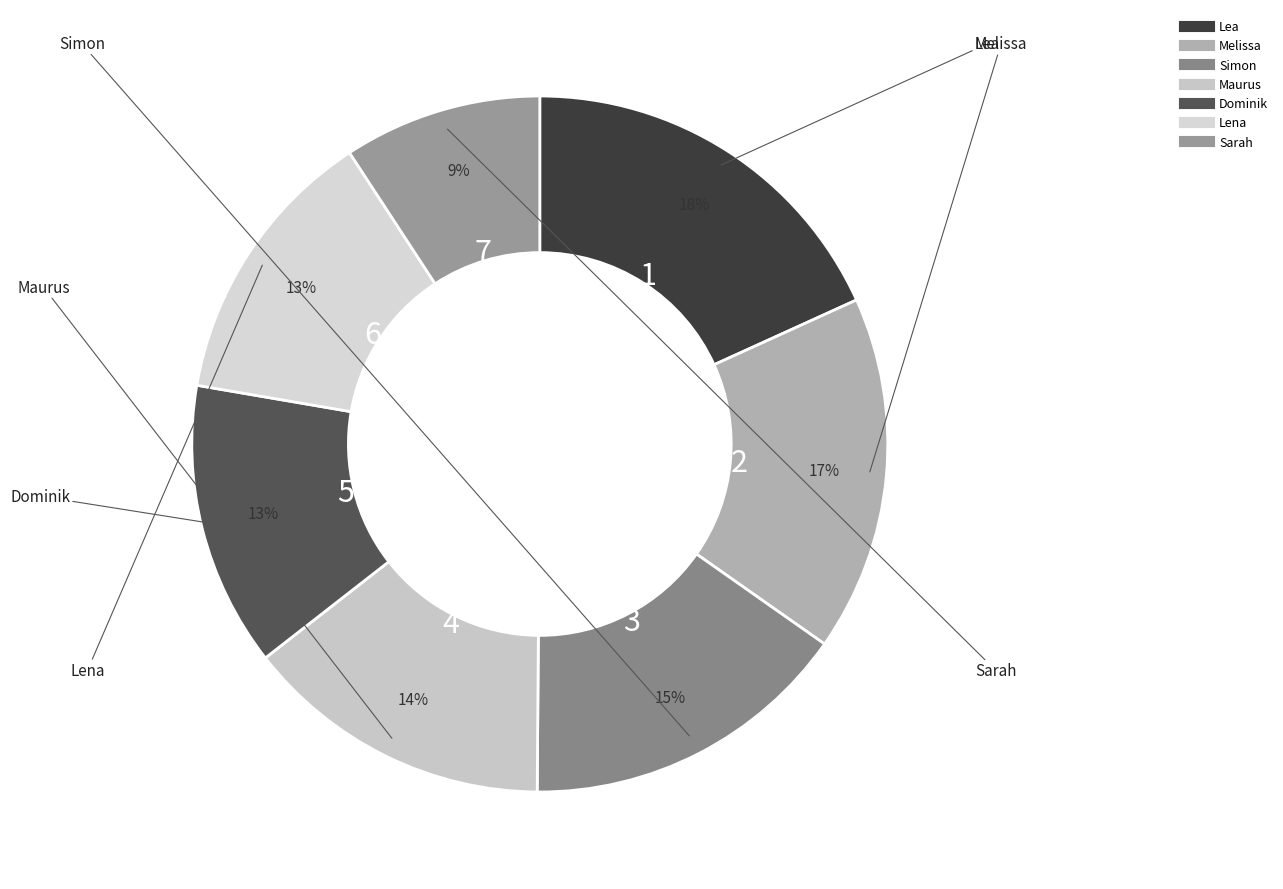

Is the sum of Lea and Simon greater than half?

No